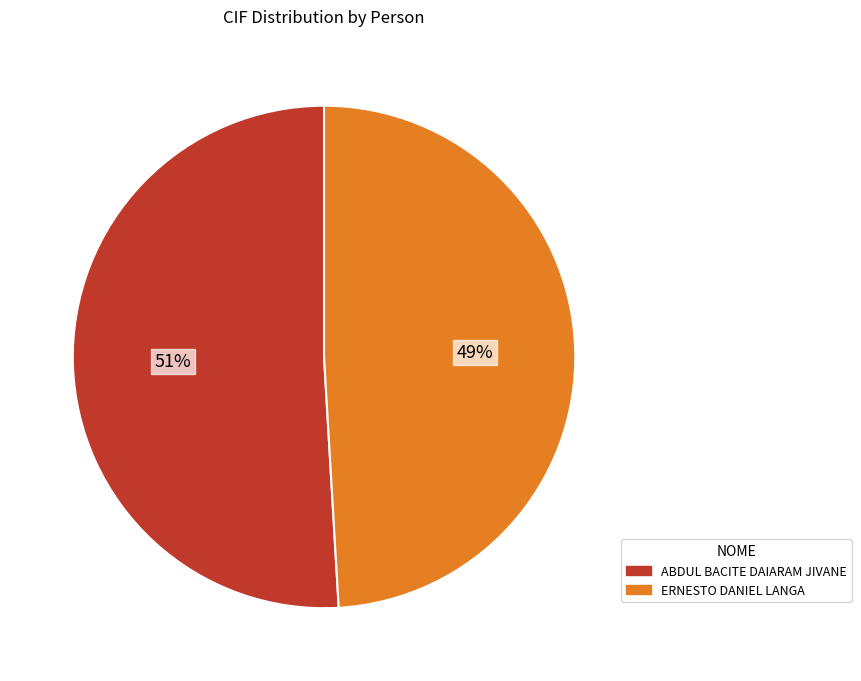

Approximately how many times larger is the value at ABDUL BACITE DAIARAM JIVANE compared to ERNESTO DANIEL LANGA?

1.0